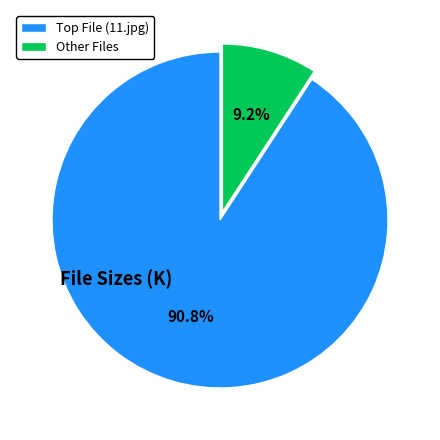

Rank the categories by value from highest to lowest.

Top File (11.jpg), Other Files